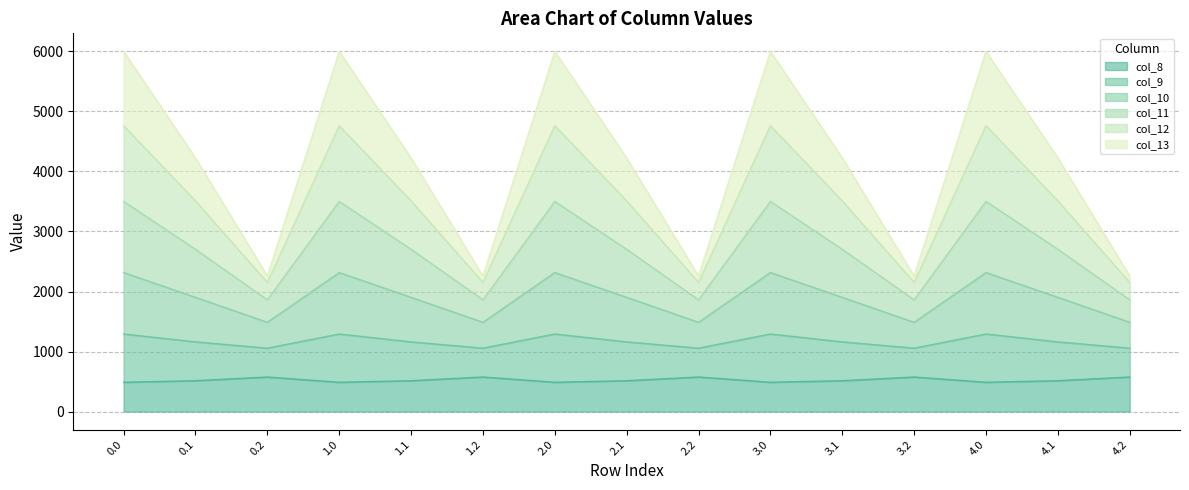

Between 1.2 and 4.0, which is larger?

1.2